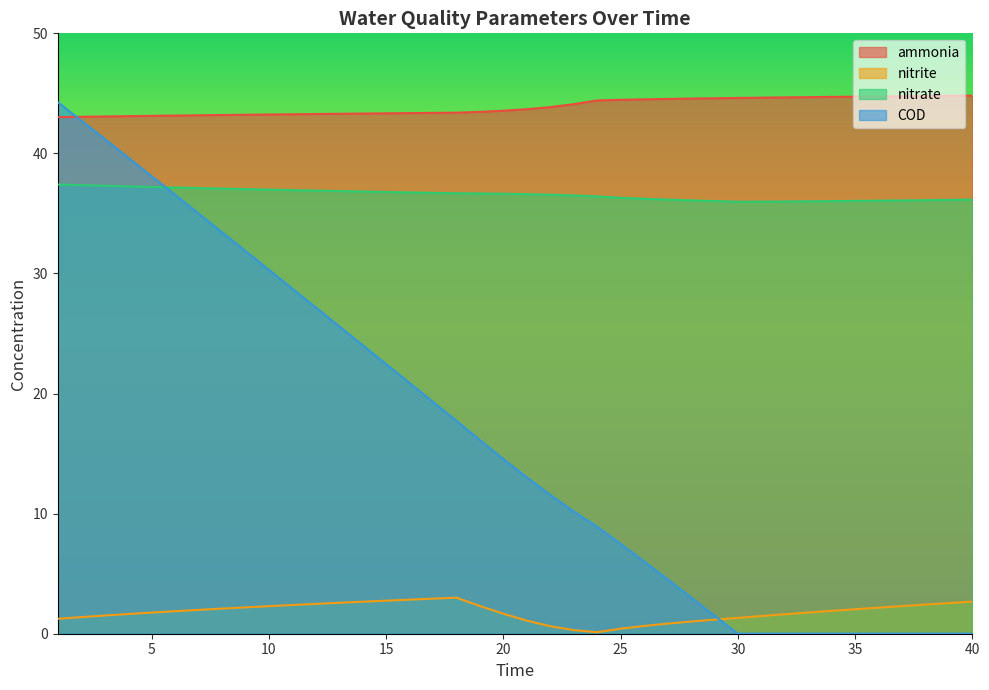

How many interior local peaks does the nitrite series have?

1